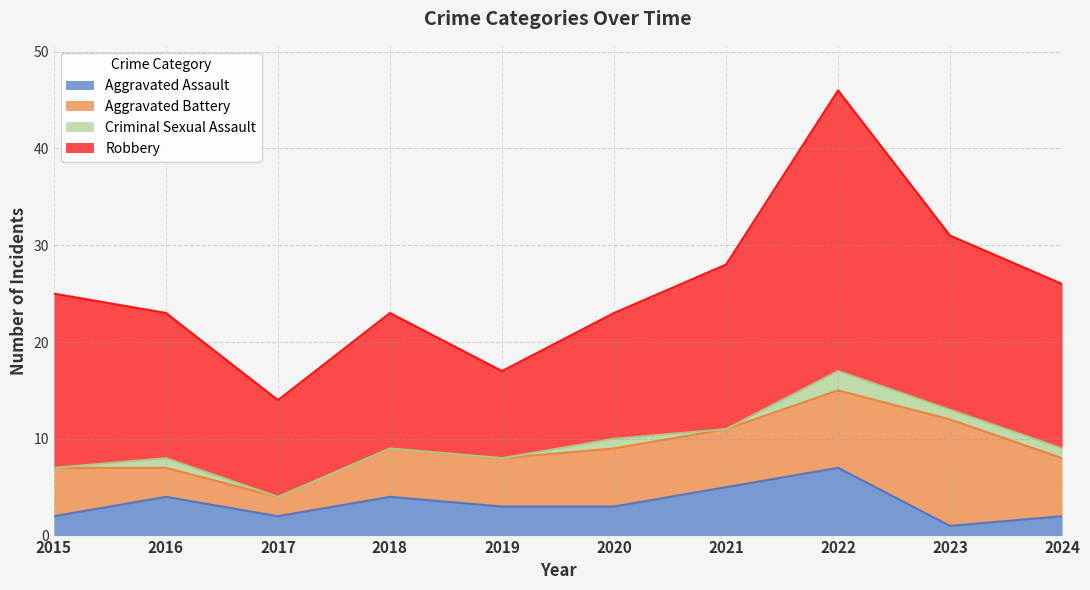

Is the value of Aggravated Battery at 2019 greater than the value of Aggravated Assault at 2022?

No